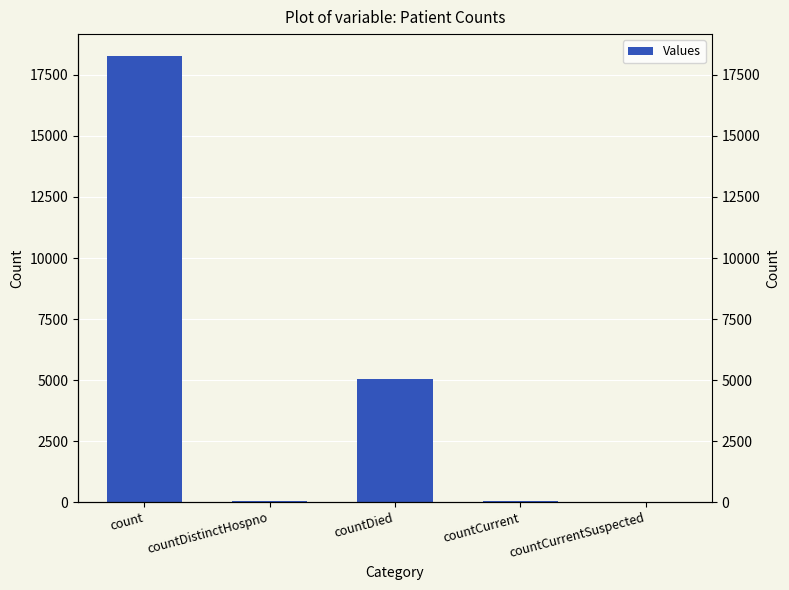

What is the change in value from countCurrent to countCurrentSuspected?

-54